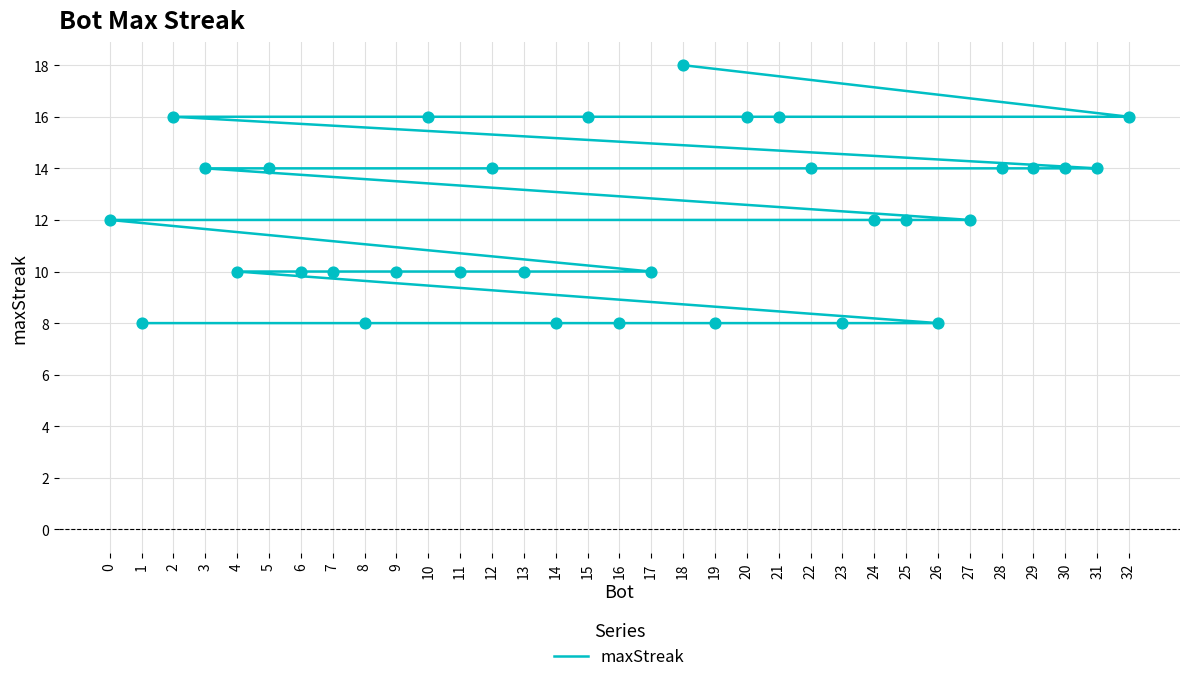

What is the change in value from 2 to 28?

-2